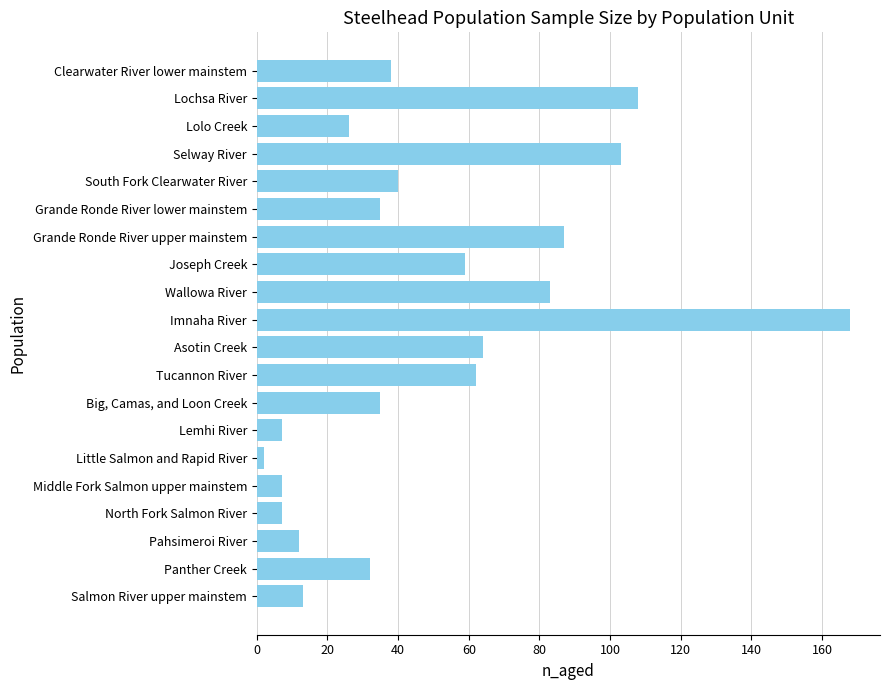

What is the approximate value at Tucannon River?

62